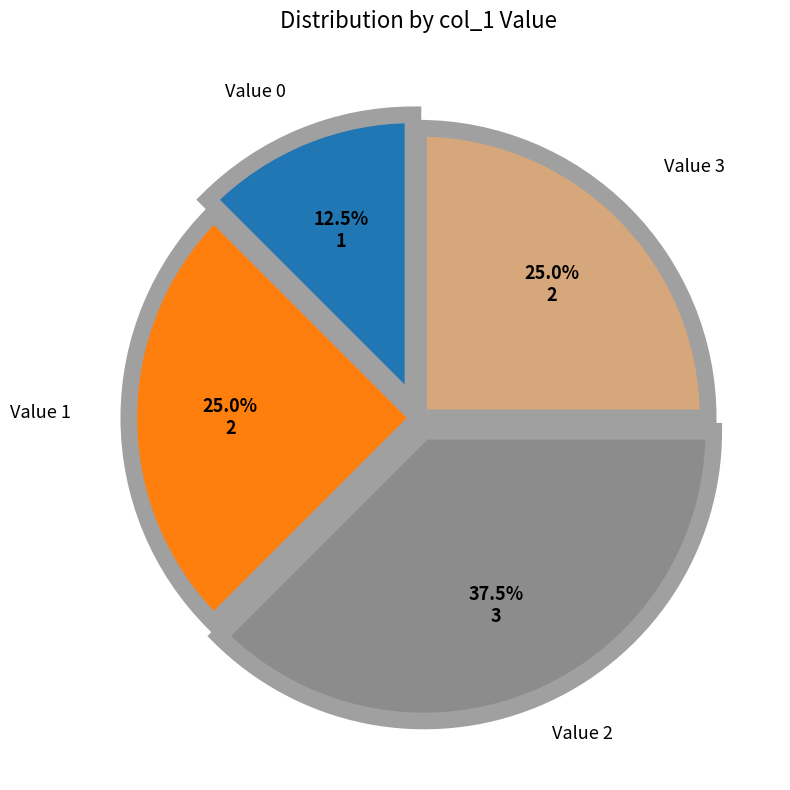

Is there any slice that represents more than half of the pie?

No